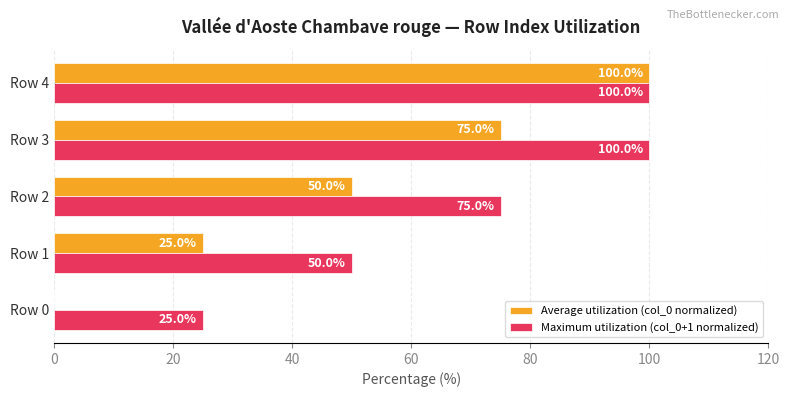

What are all the series names shown in the legend?

Average utilization (col_0 normalized), Maximum utilization (col_0+1 normalized)